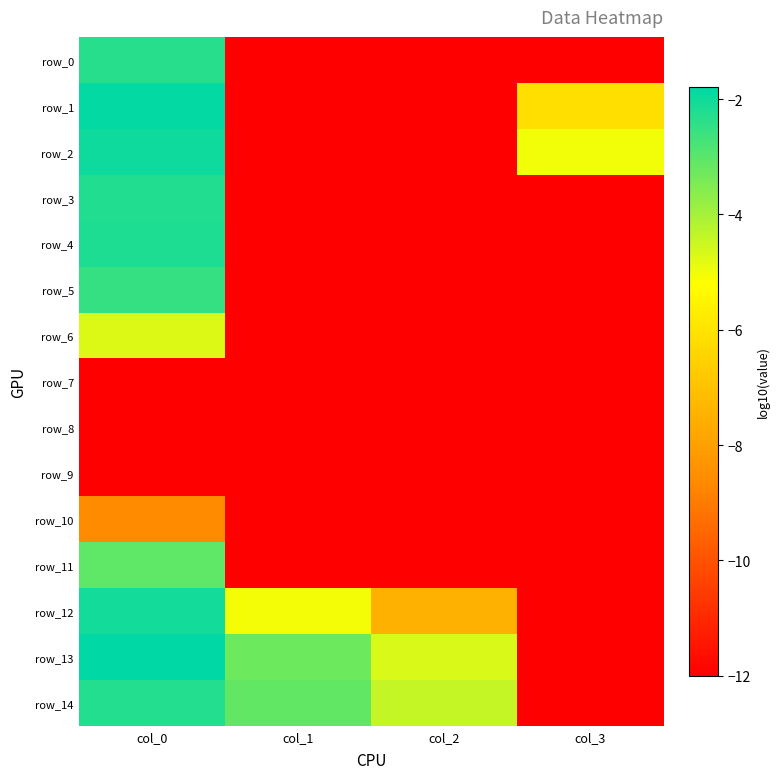

The value of row_12 at col_1 is -5.1. True or false?

True